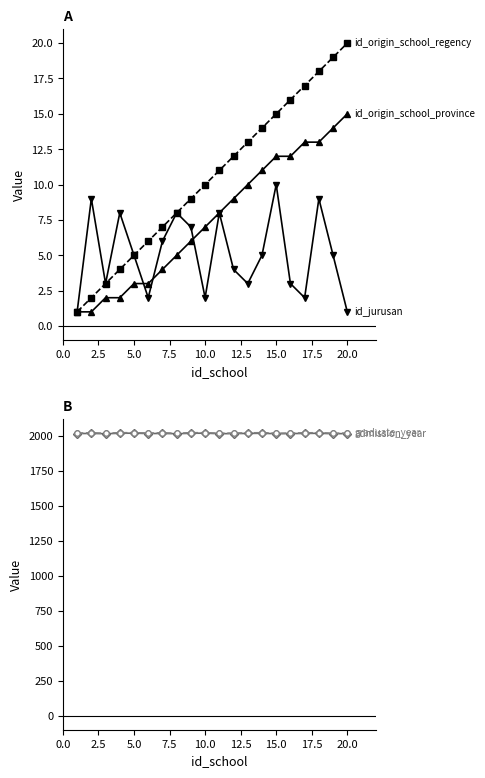

What is the spread (max minus min) of values at 20.0?

2017